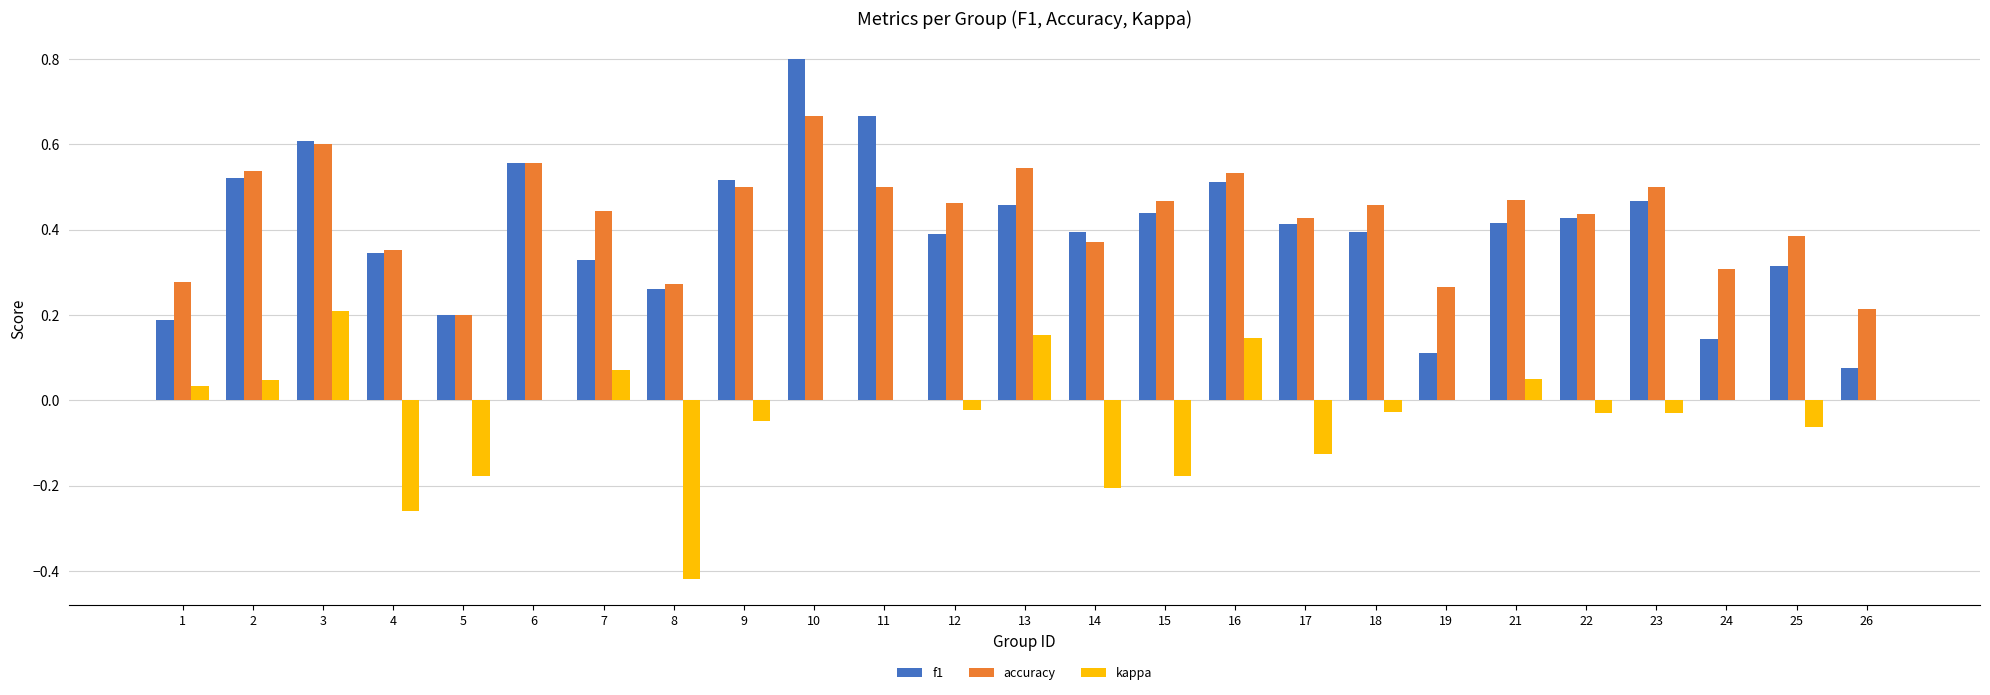

Count the number of data series in this chart.

3